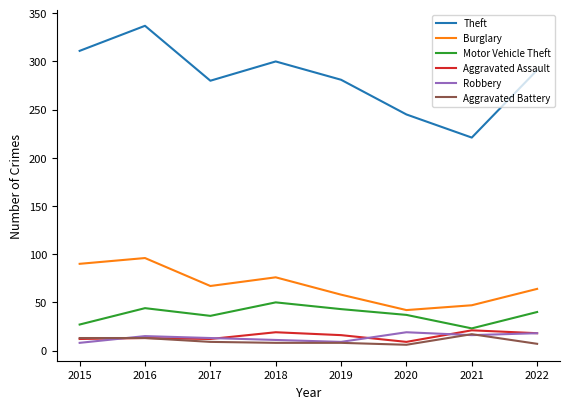

What value does the Motor Vehicle Theft series have at 2017?

36